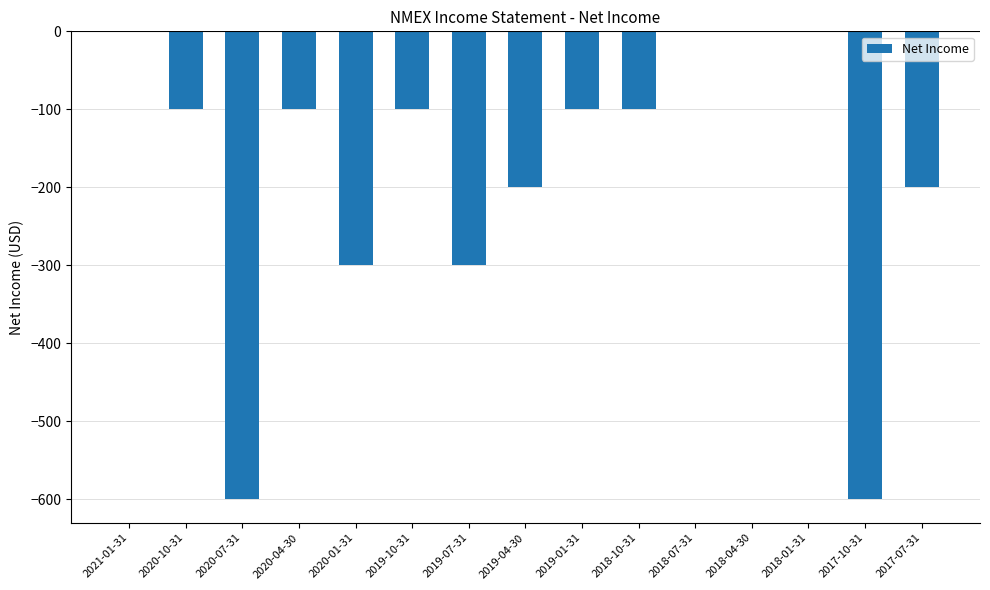

The value at 2018-04-30 is -276. True or false?

False